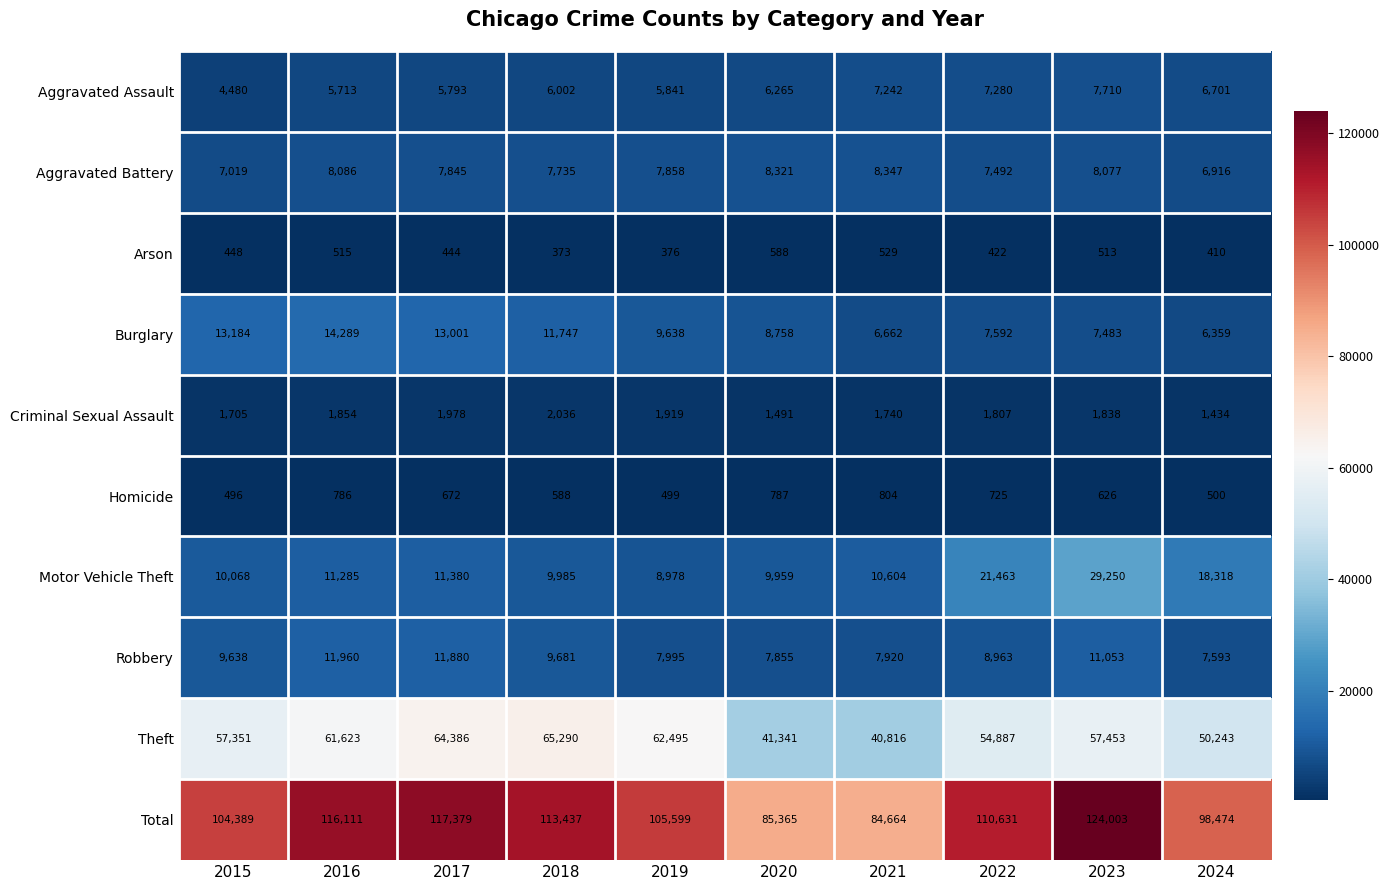

True or false: Robbery has a value of 7920 at 2021.

True